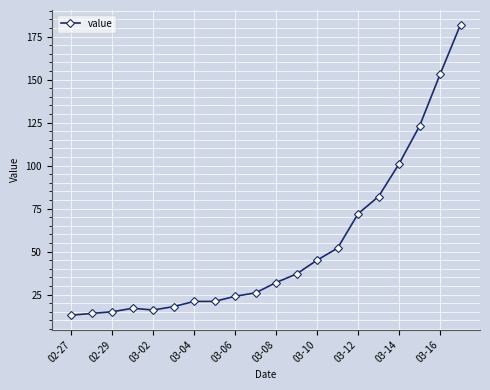

Does the chart display data point markers on the line(s)?

Yes